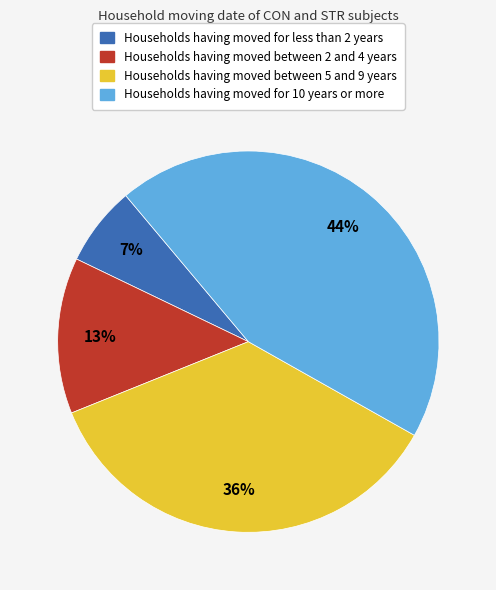

Is there a majority slice in this chart?

No